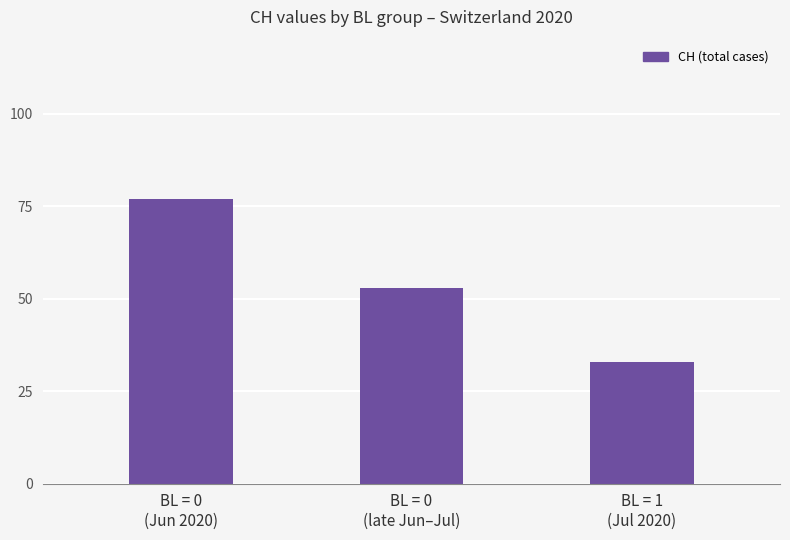

What is the minimum value shown in the chart?

33